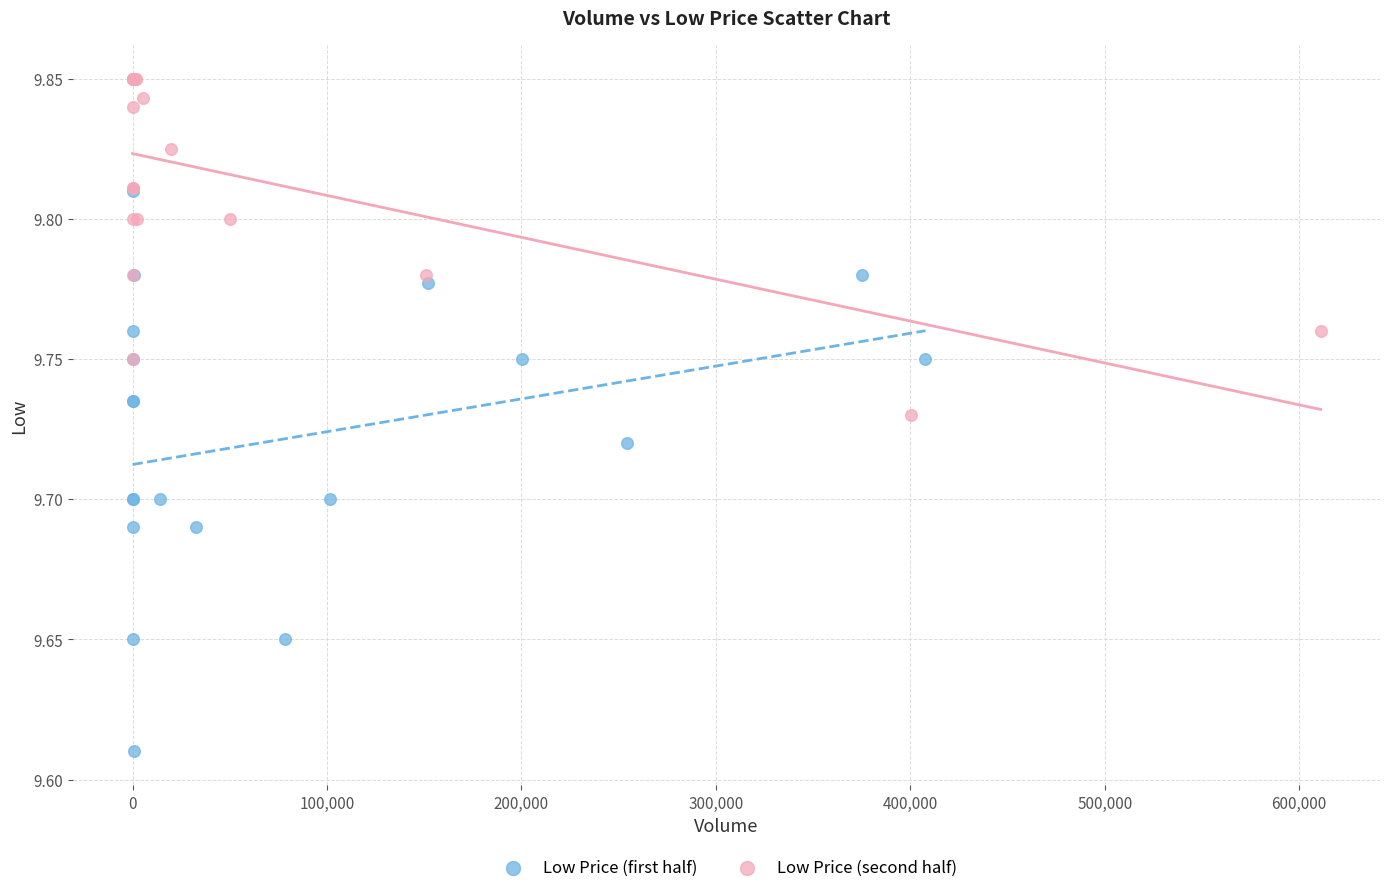

Which series has the largest Y range (max minus min)?

Low Price (first half)